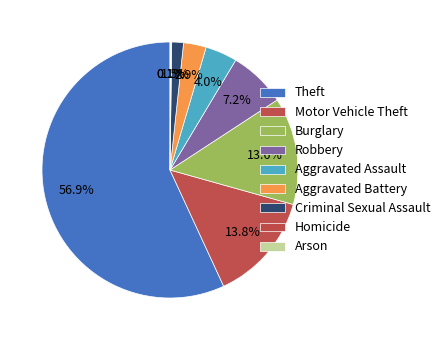

True or false: Motor Vehicle Theft accounts for 5% of the total.

False